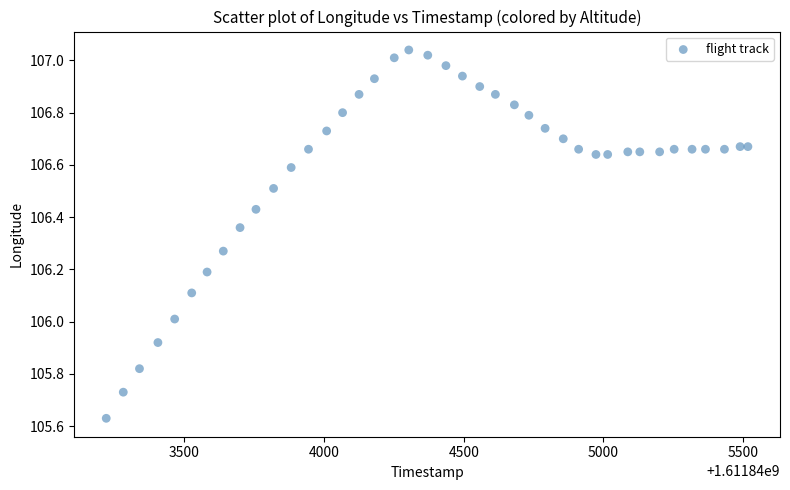

What is the range of Y values (max minus min)?

1.4